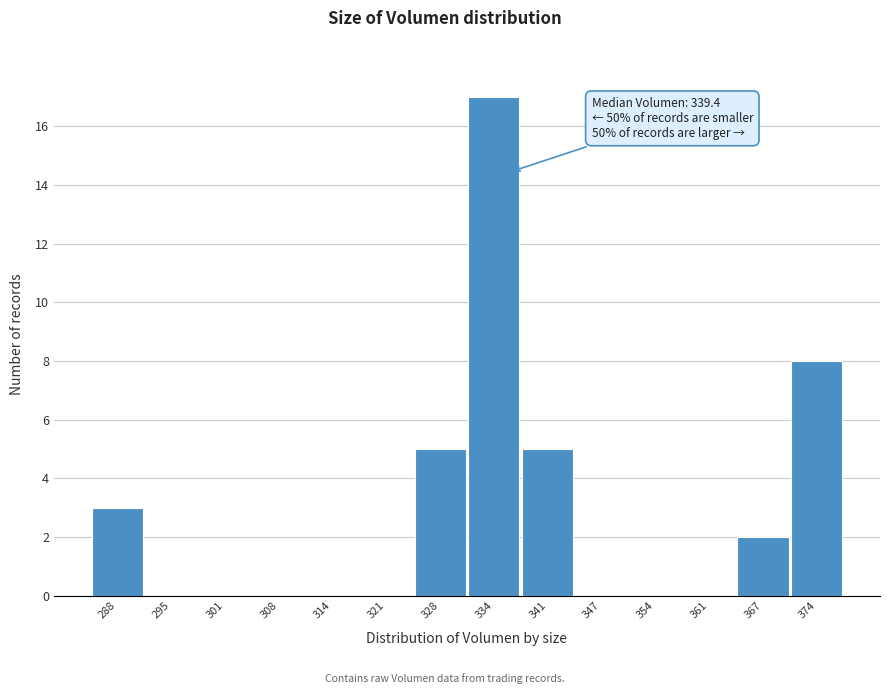

Reading left to right, extract all data points from this chart.

288=3	295=0	301=0	308=0	314=0	321=0	328=5	334=17	341=5	347=0	354=0	361=0	367=2	374=8